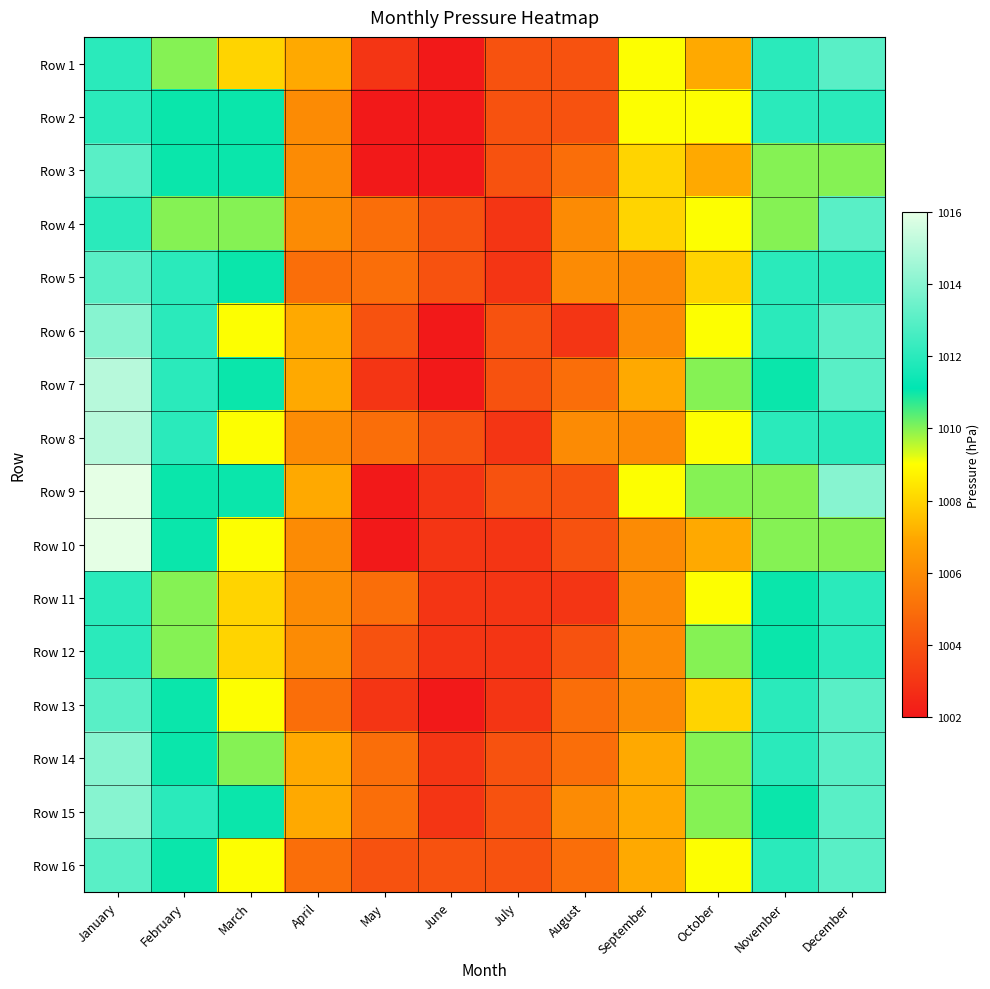

What is the smallest value displayed?

1002